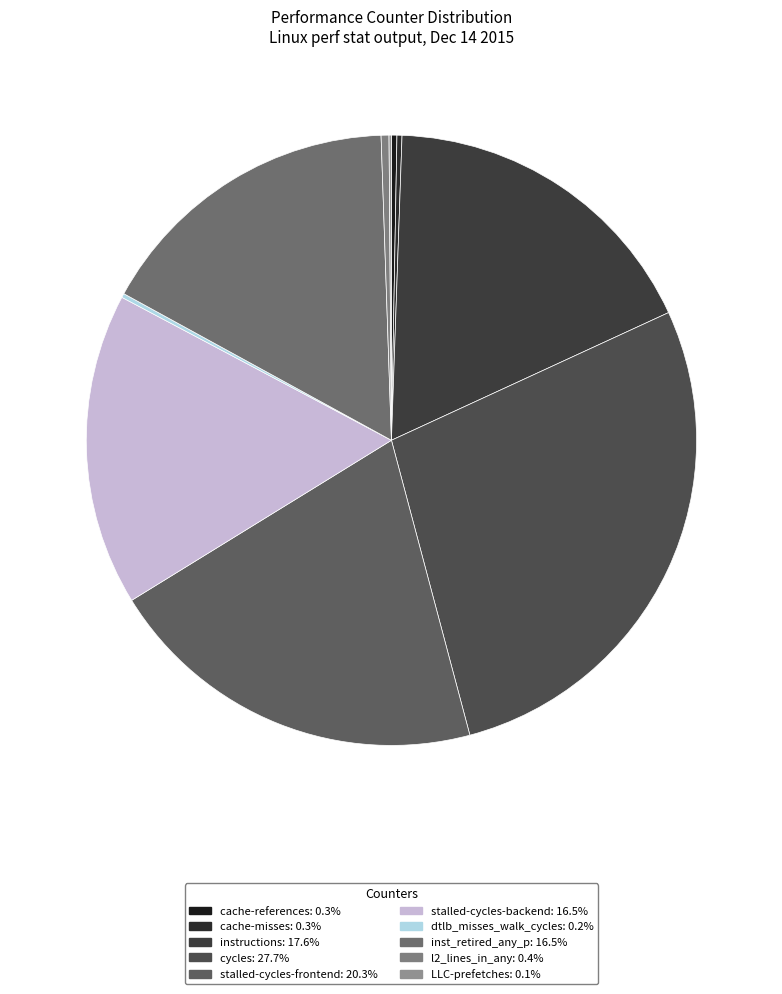

The stalled-cycles-frontend slice represents 34% of the pie. True or false?

False